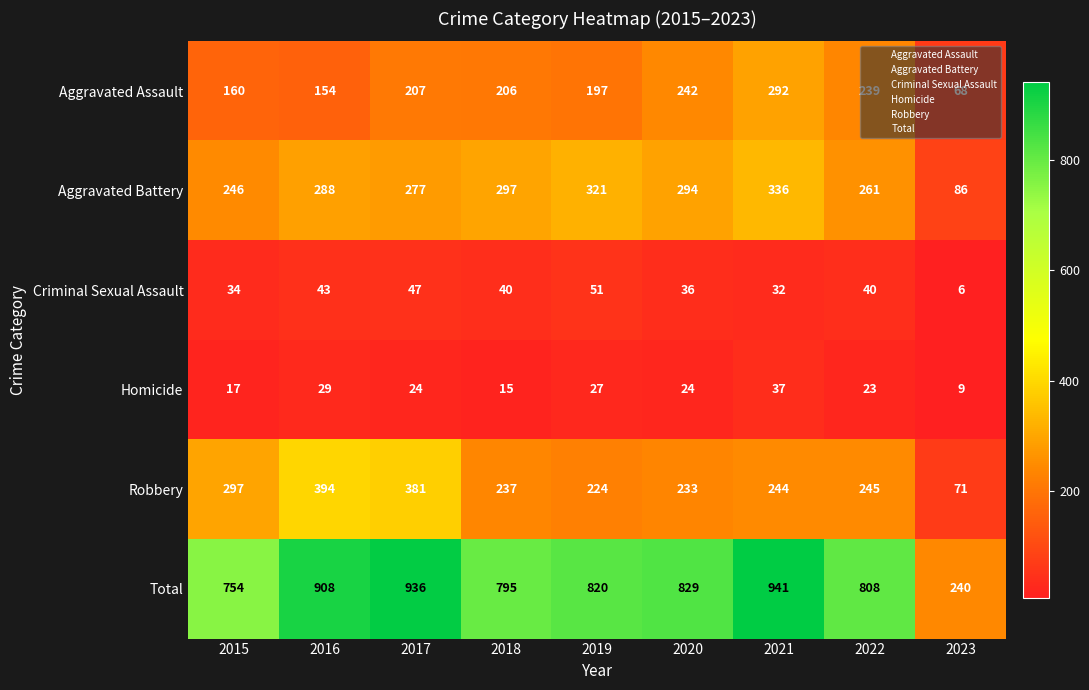

At which label does Total first exceed 820?

2016